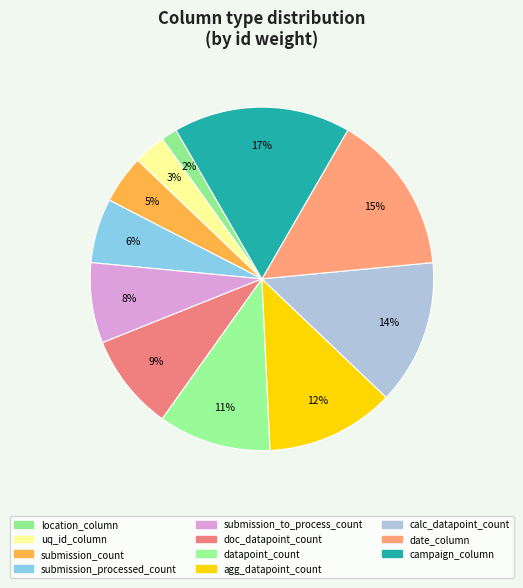

Which slice is the largest?

campaign_column